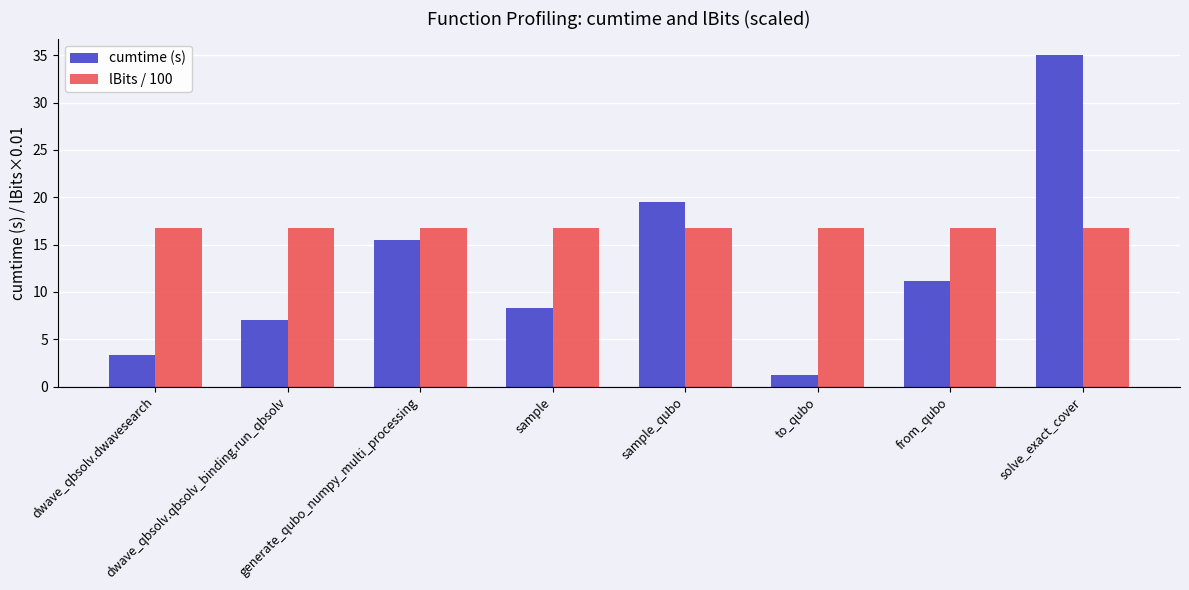

True or false: lBits / 100 has a value of 23.4 at sample.

False